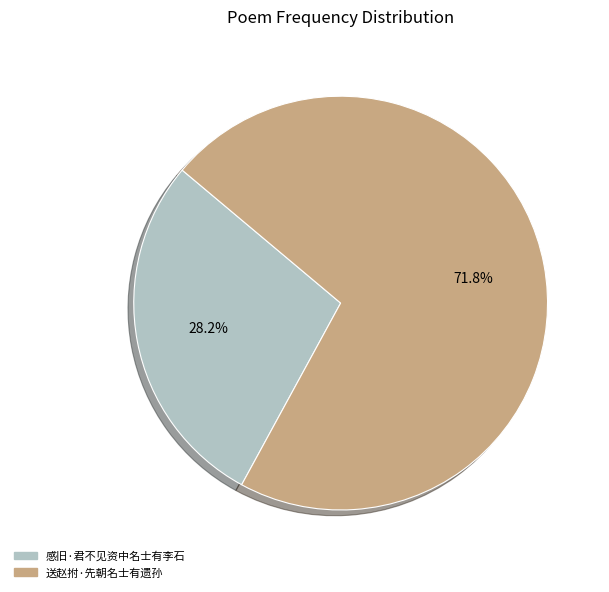

Count the number of slices in the pie.

2